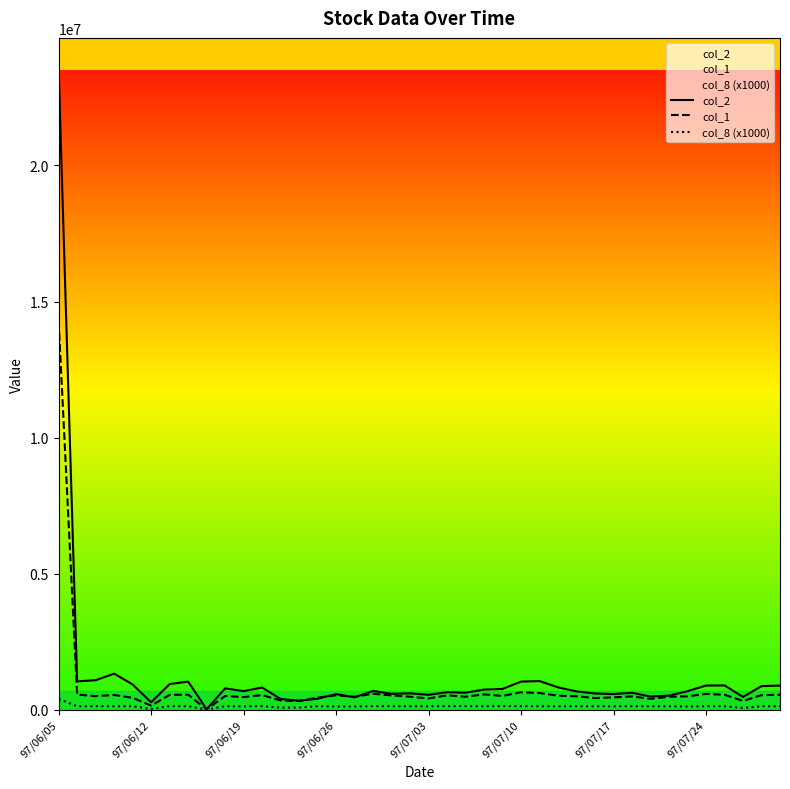

The col_8 (x1000) series shows 77000 at 12. True or false?

True